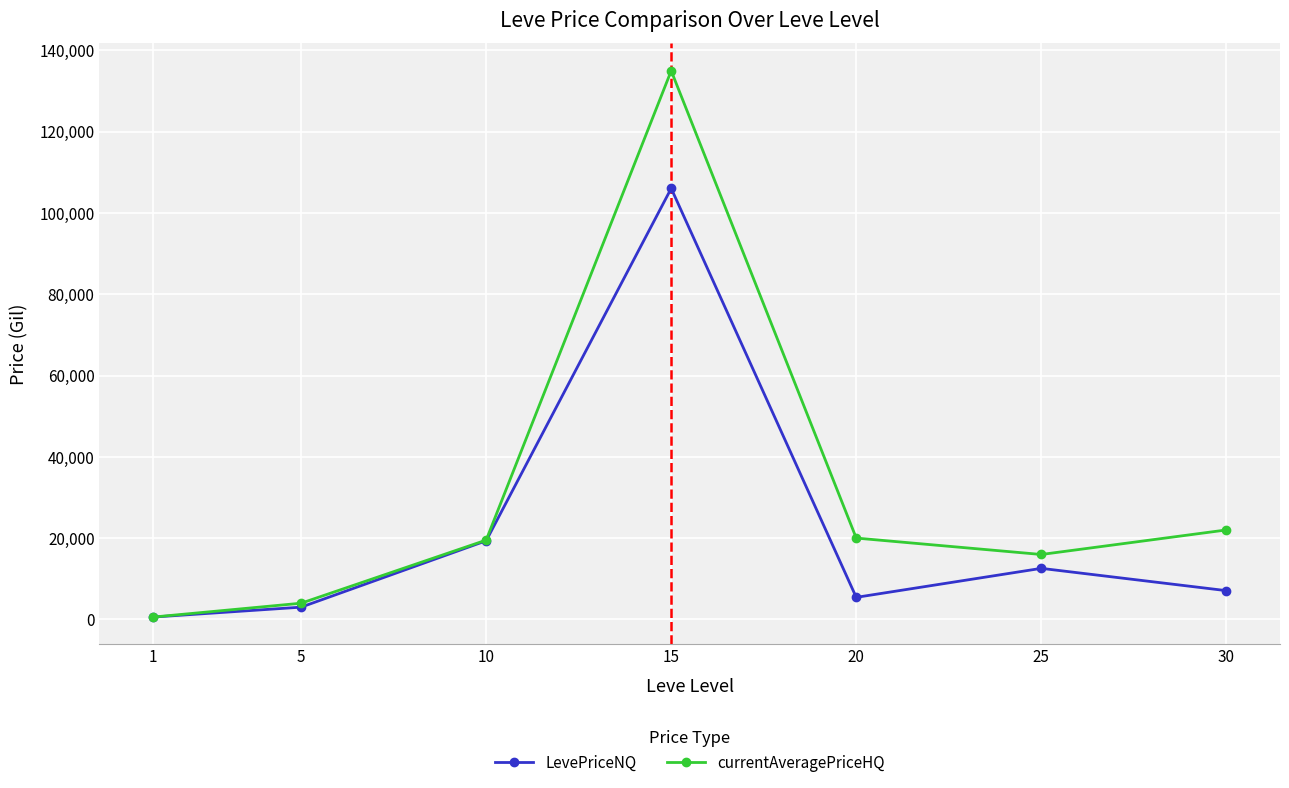

At which category does LevePriceNQ reach its first local peak?

15